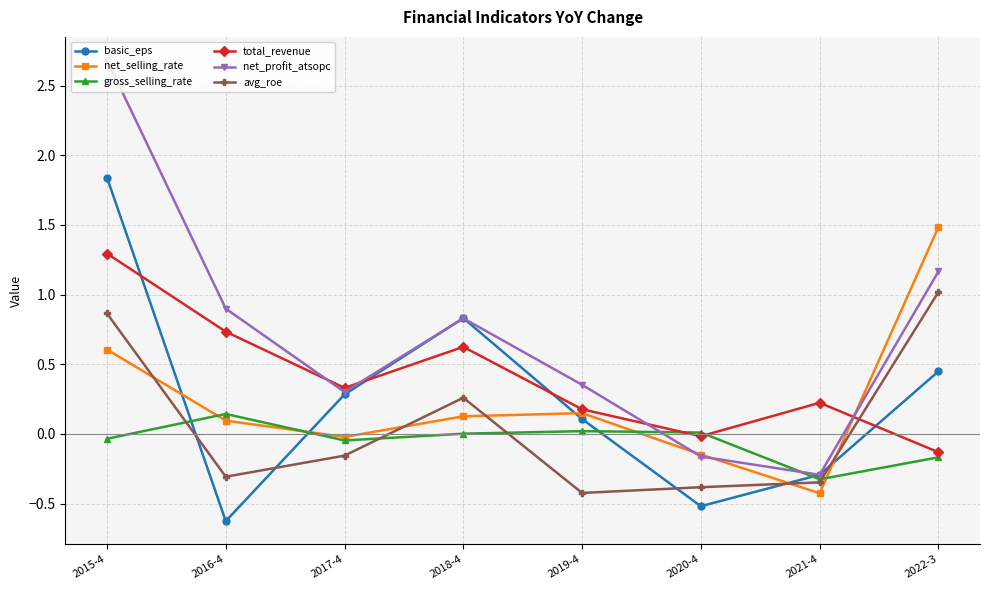

At how many categories does at least one series exceed 1?

2